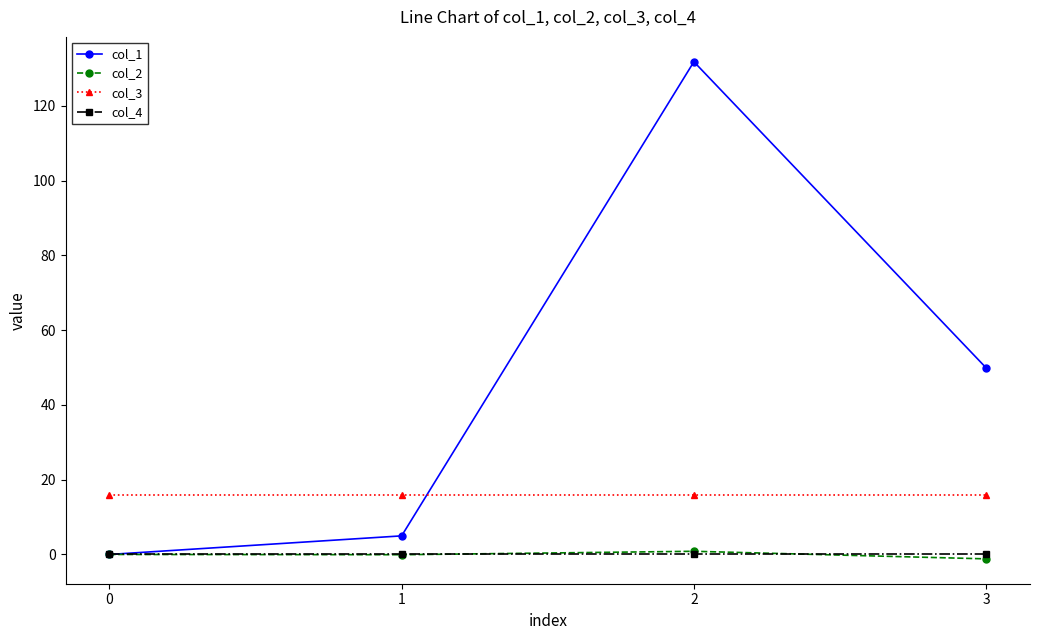

Does the chart have visible grid lines?

No